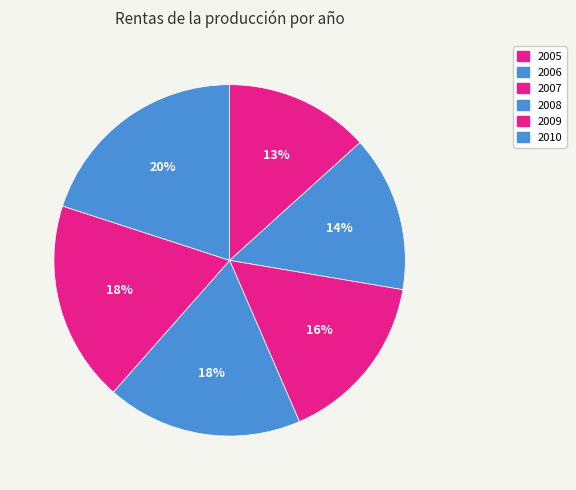

Does any single category account for the majority?

No